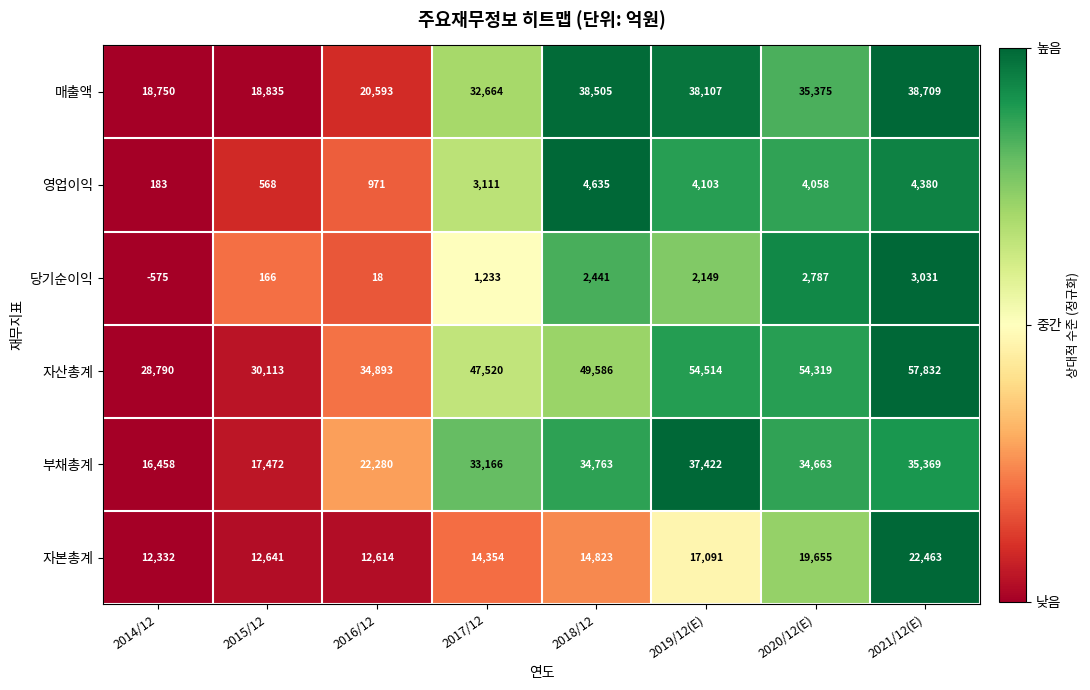

Is it true that 당기순이익 equals -575 at 2014/12?

True